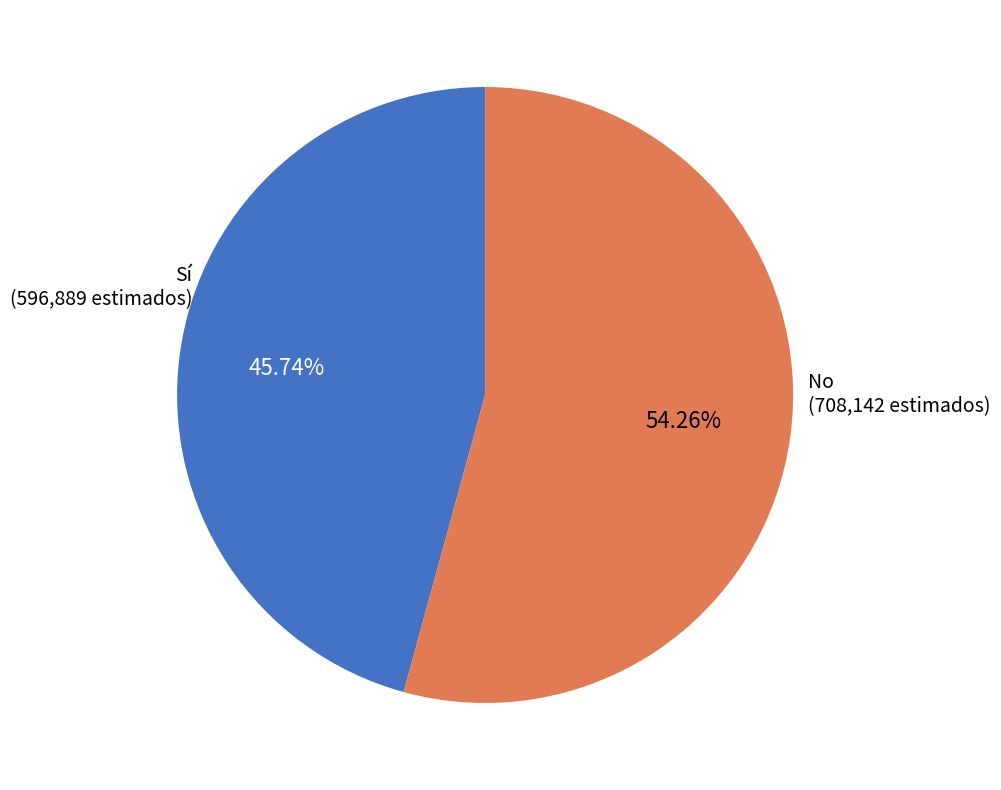

Is there any slice that represents more than half of the pie?

Yes